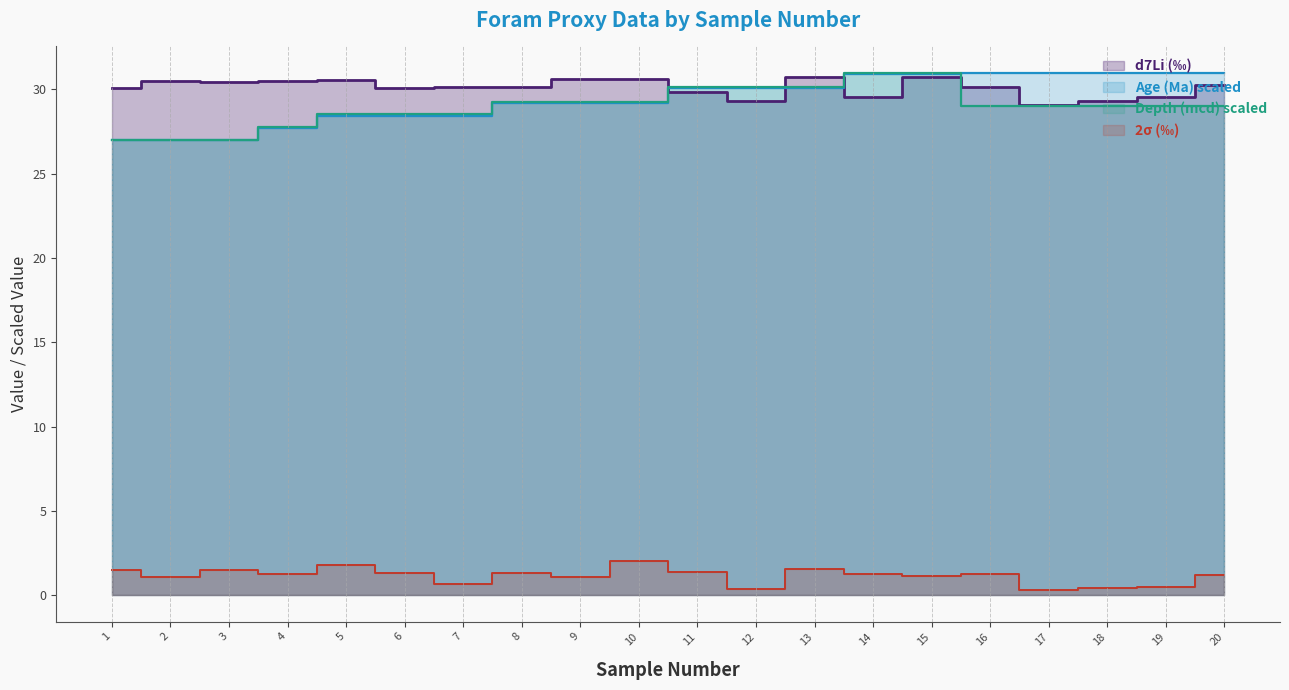

List the labels in order of Age value, largest first.

16, 17, 18, 19, 20, 14, 15, 11, 12, 13, 8, 9, 10, 5, 6, 7, 4, 1, 2, 3